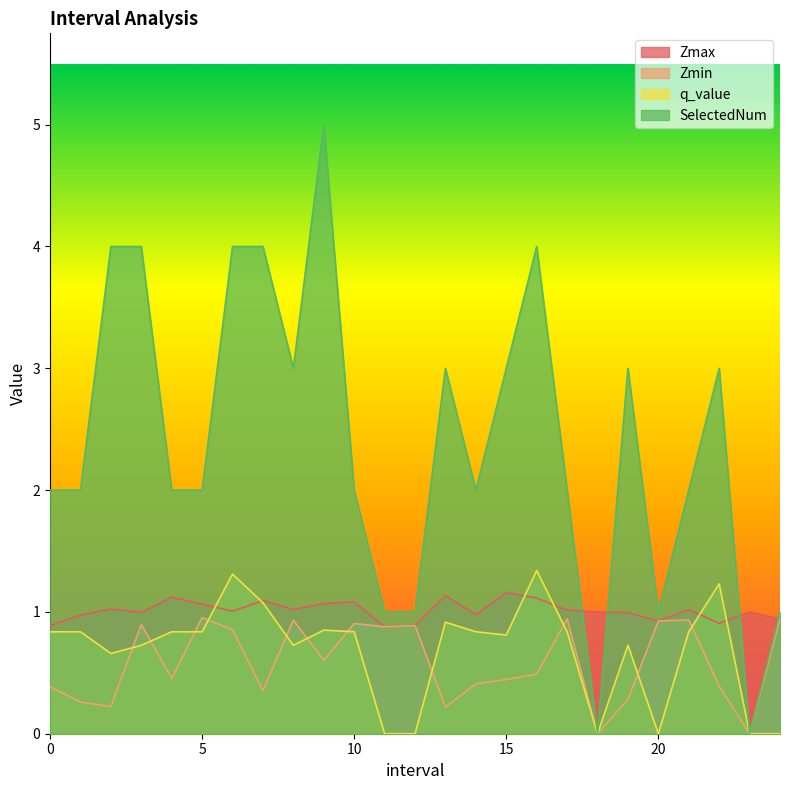

Rank the series by their maximum value, from highest to lowest.

SelectedNum, q_value, Zmax, Zmin